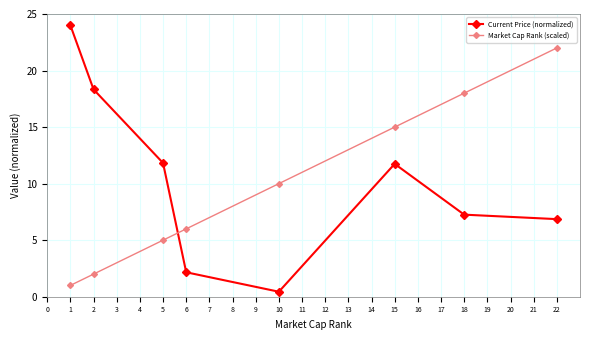

What is the lowest value of the Current Price (normalized) series?

0.4